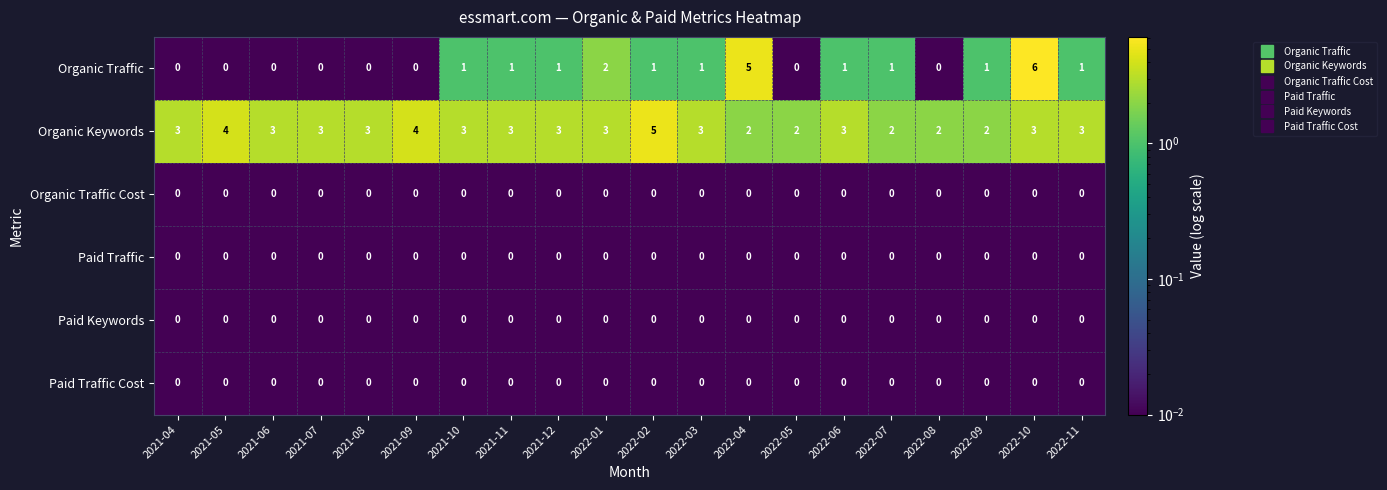

Count the Organic Keywords values in the range 3 to 4.

14